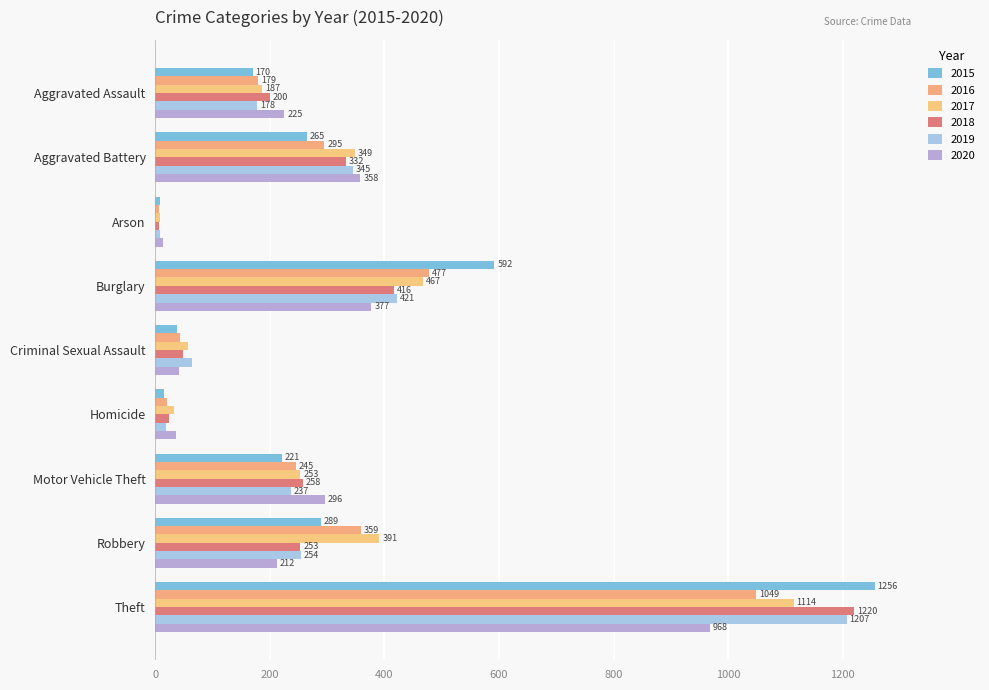

What is the smallest value displayed?

6